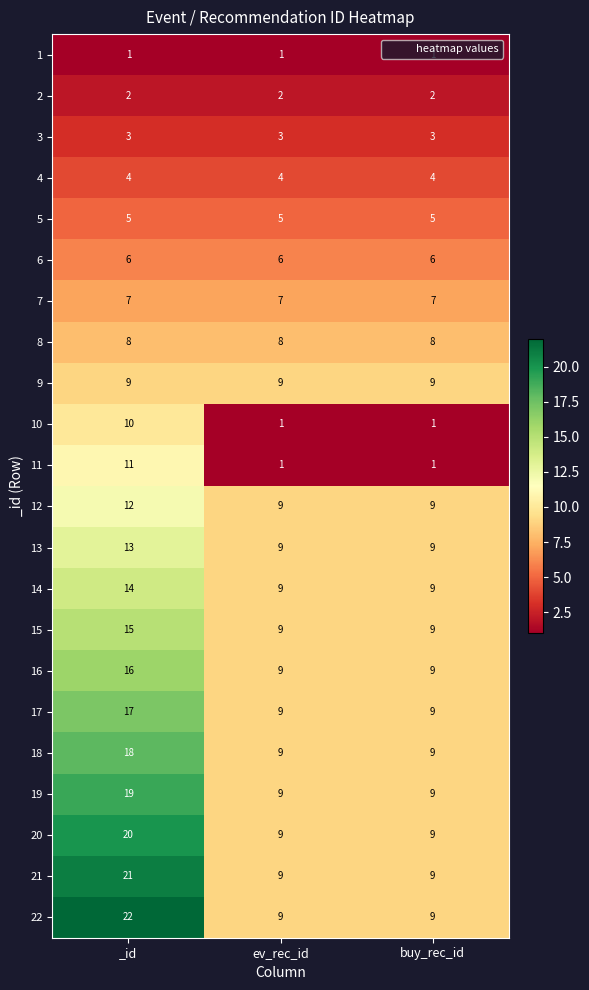

Which series changed the most between _id and buy_rec_id?

22